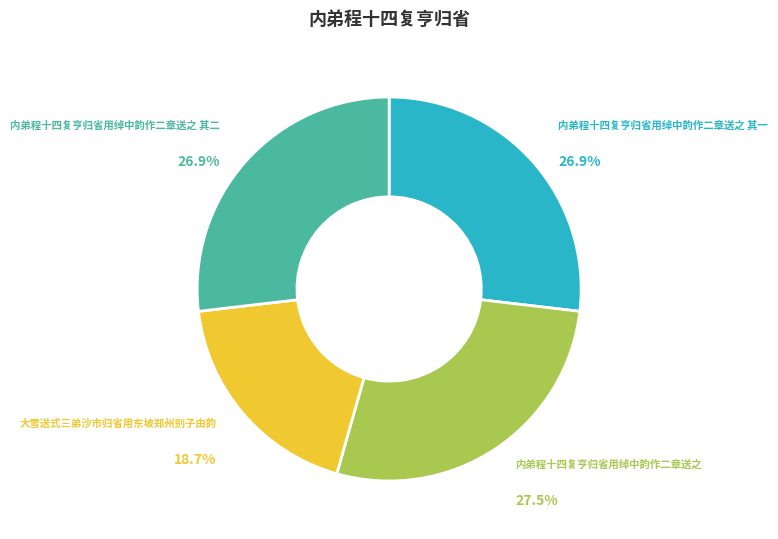

Combined, what portion of the pie is 大雪送式三弟沙市归省用东坡郑州别子由韵 and 内弟程十四复亨归省用绰中韵作二章送之 其一?

45.6%